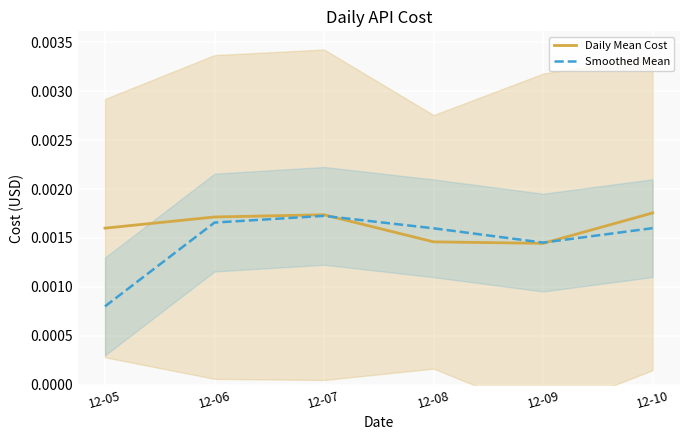

Which category has the highest value across all series?

12-10